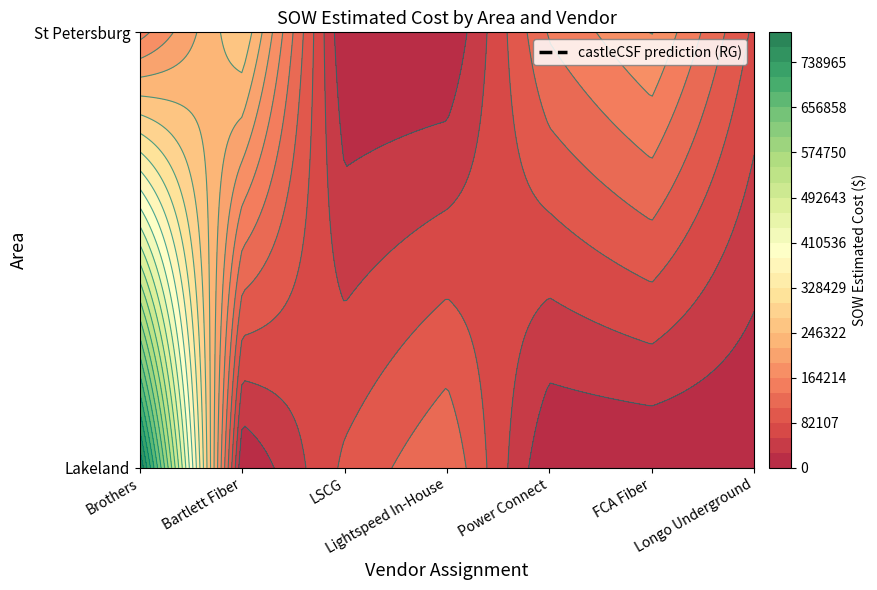

At how many categories does at least one series exceed 566039?

1